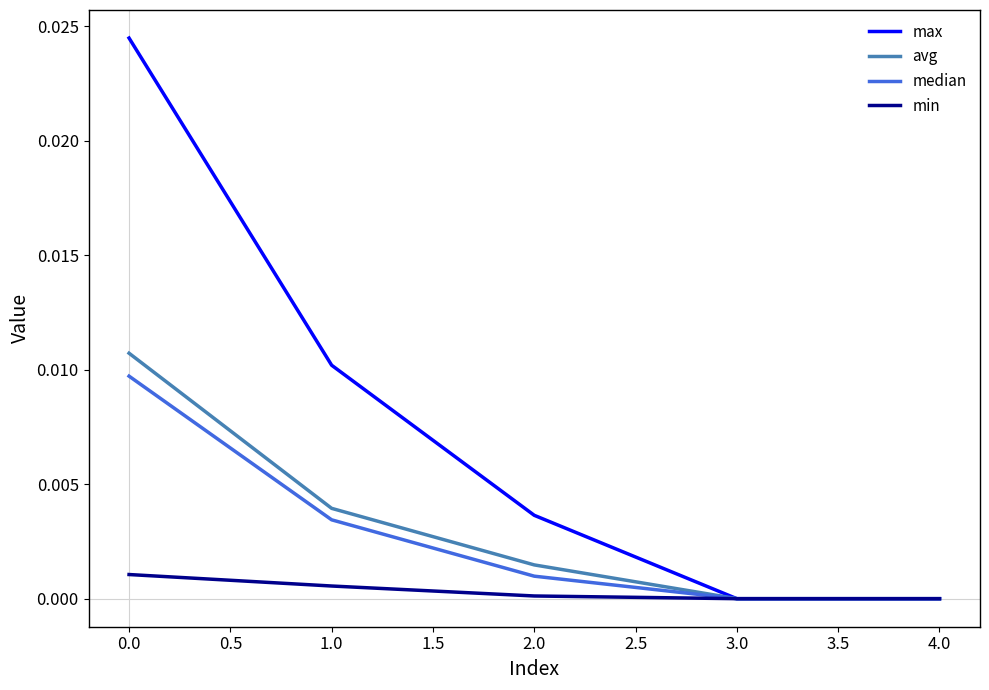

Between 1.0 and 3.0, which series saw the biggest shift?

max